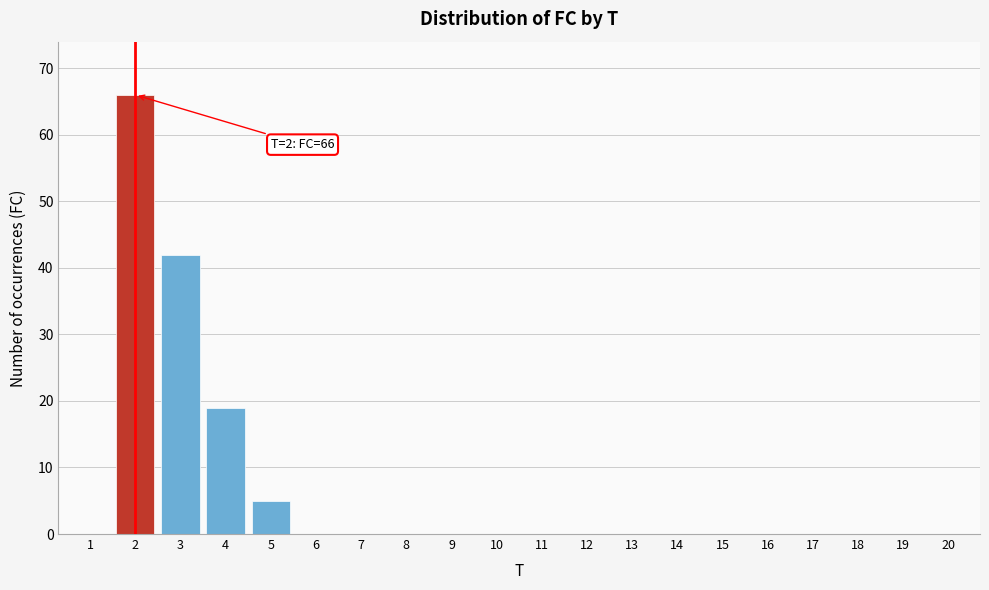

Reading right to left, what are all the values shown in this chart?

20=0	19=0	18=0	17=0	16=0	15=0	14=0	13=0	12=0	11=0	10=0	9=0	8=0	7=0	6=0	5=5	4=19	3=42	2=66	1=0